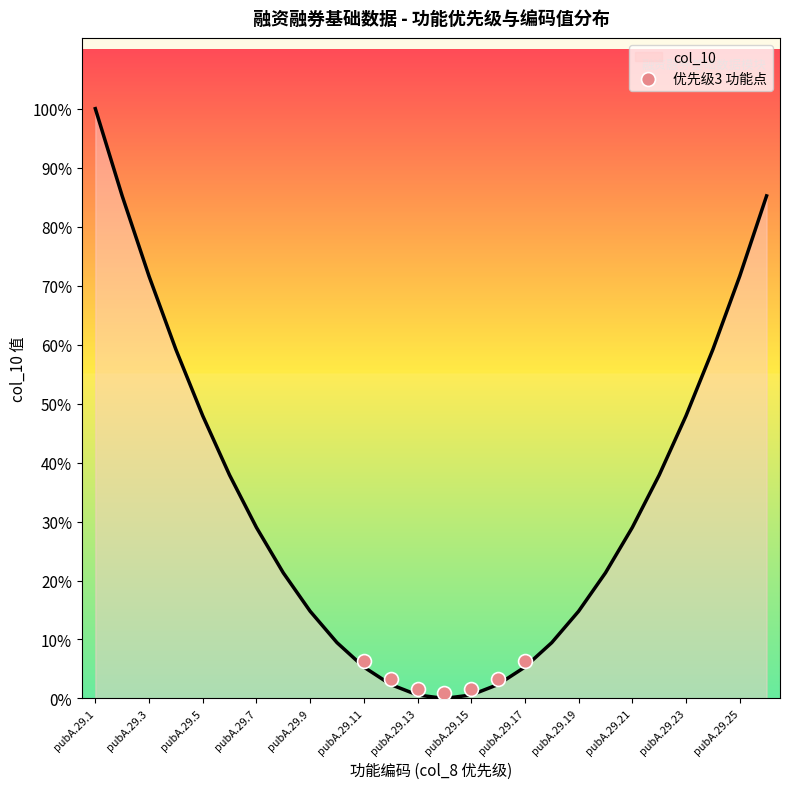

Which has a higher value, pubA.29.1 or pubA.29.5?

pubA.29.1